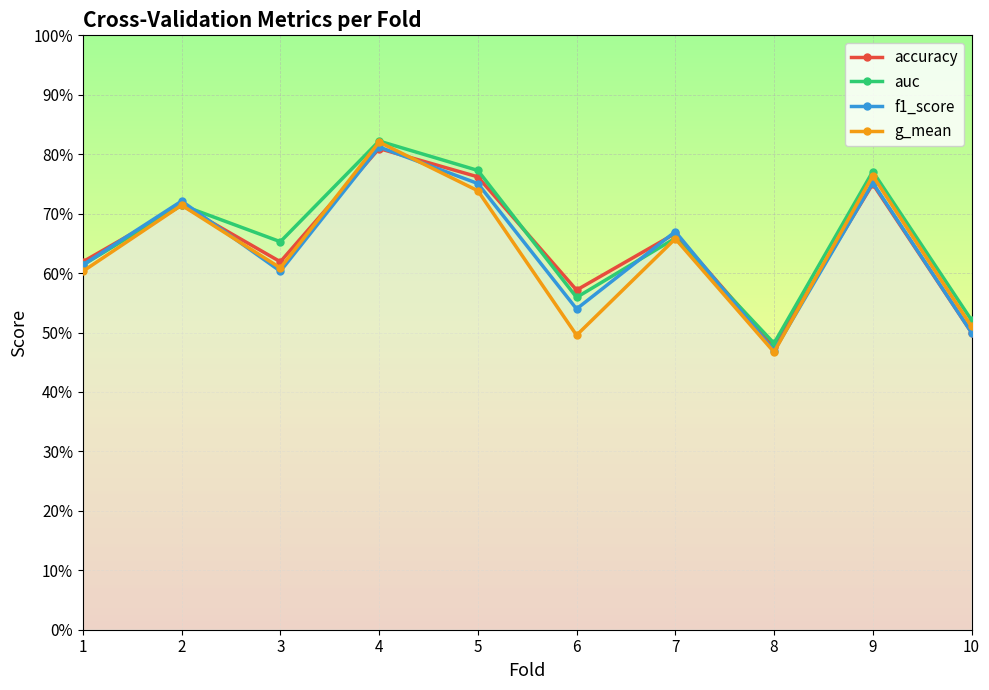

What are all the series names shown in the legend?

accuracy, auc, f1_score, g_mean